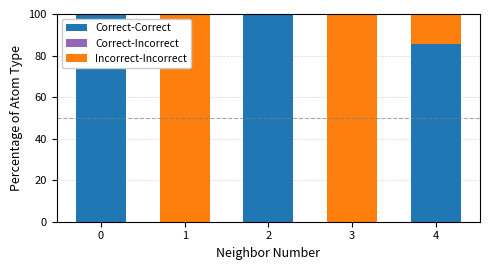

Count the Correct-Correct values in the range 0 to 100.

5